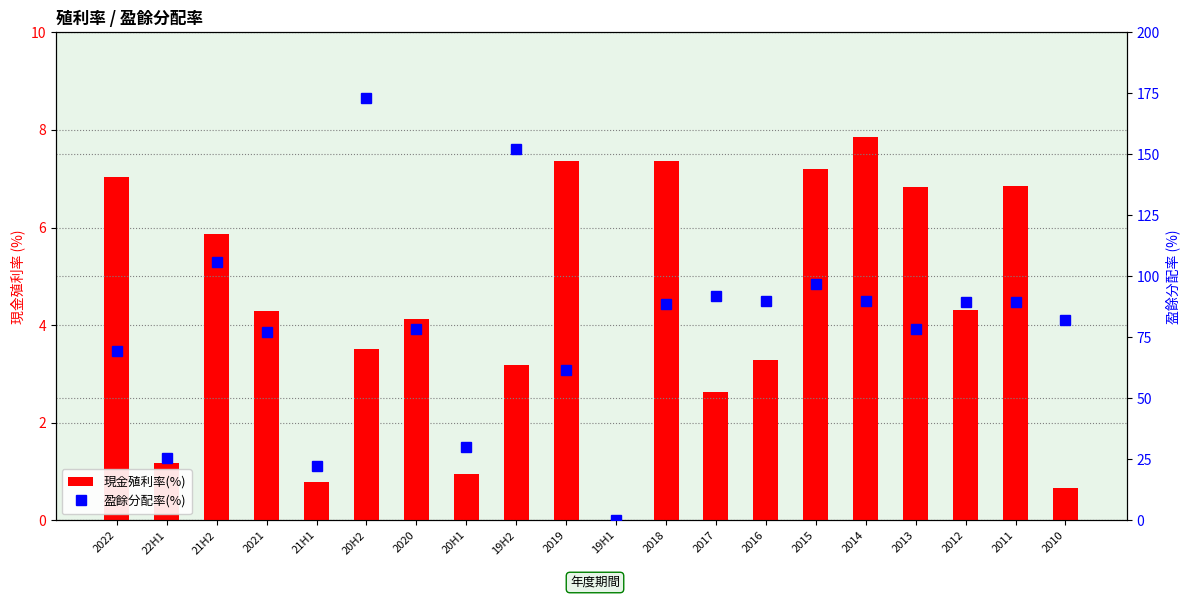

How many data points in 現金殖利率(%) are less than 4?

9